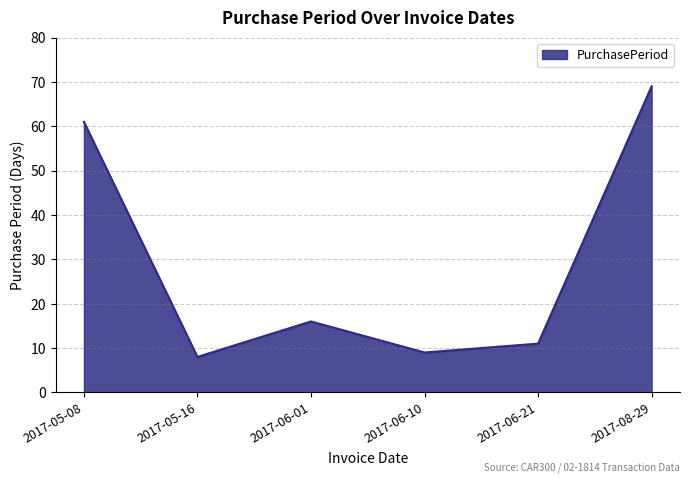

What is the approximate value at 2017-05-08, to the nearest 10?

60